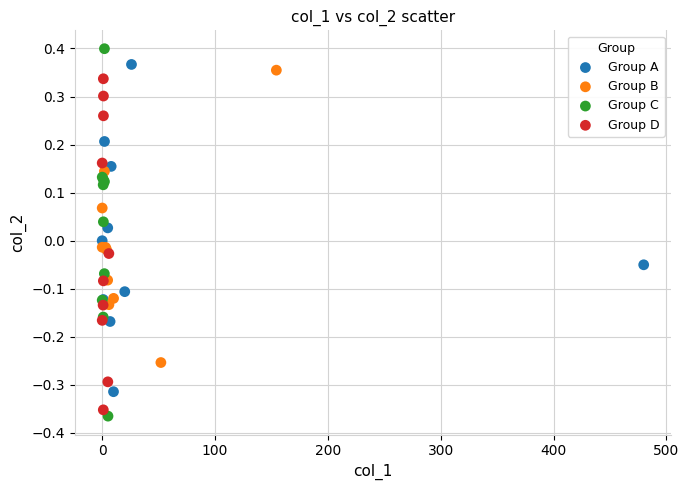

What are all the series names shown in the legend?

Group A, Group B, Group C, Group D